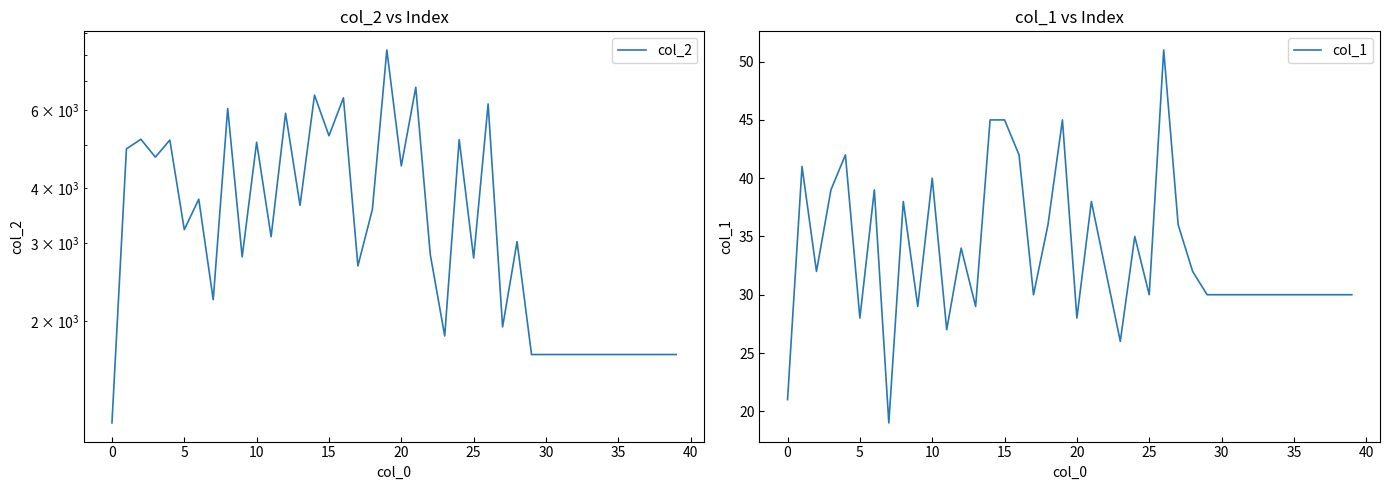

What is the lowest value of the col_2 series?

1176